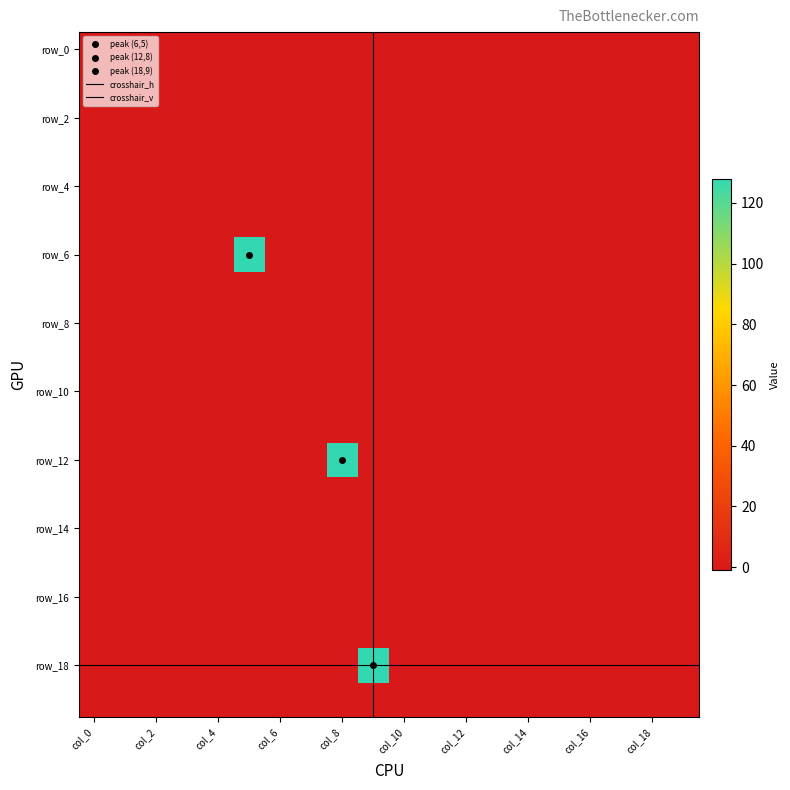

Which series has the widest spread of values?

row_6